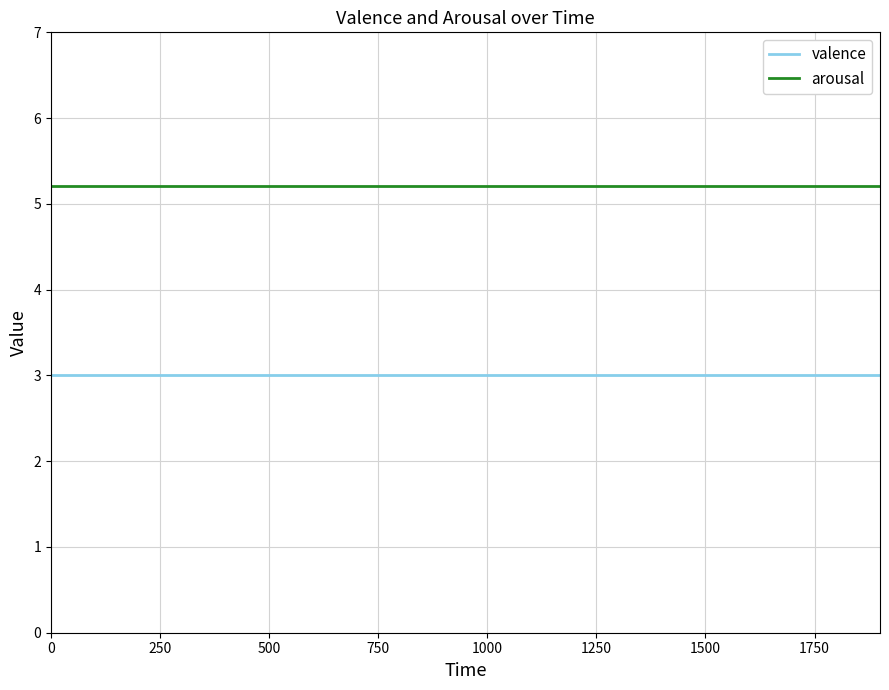

Reading right to left, what are all the values shown in this chart?

valence: 3.0	3.0	3.0	3.0	3.0	3.0	3.0	3.0	3.0	3.0	3.0	3.0	3.0	3.0	3.0	3.0	3.0	3.0	3.0	3.0
arousal: 5.2	5.2	5.2	5.2	5.2	5.2	5.2	5.2	5.2	5.2	5.2	5.2	5.2	5.2	5.2	5.2	5.2	5.2	5.2	5.2